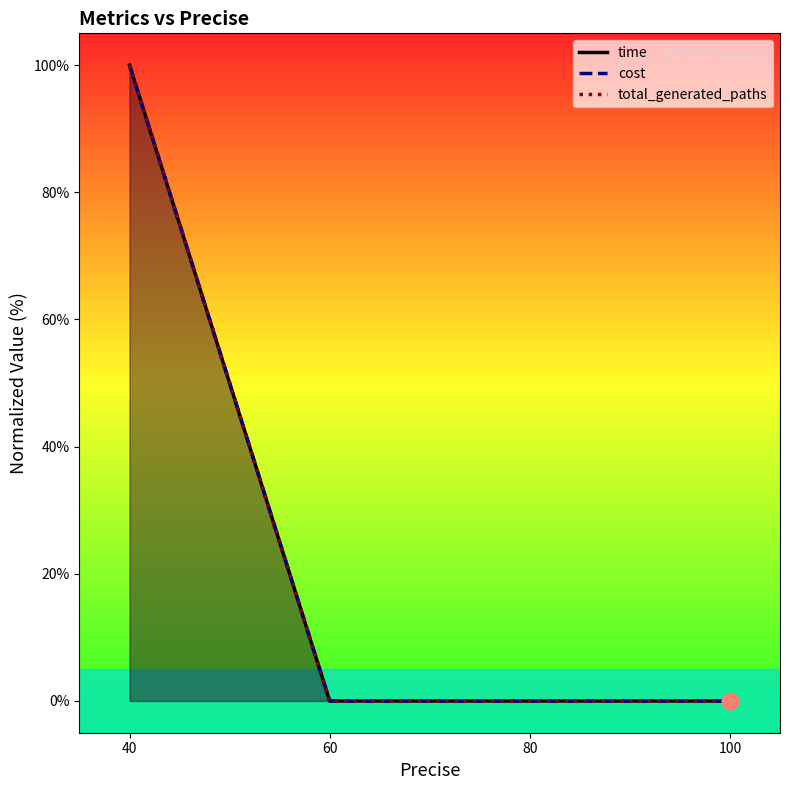

Reading left to right, what are all the values shown in this chart?

time: 40=100.0	60=0.0	80=0.0	100=0.0
cost: 40=100.0	60=0.0	80=0.0	100=0.0
total_generated_paths: 40=100.0	60=0.0	80=0.0	100=0.0